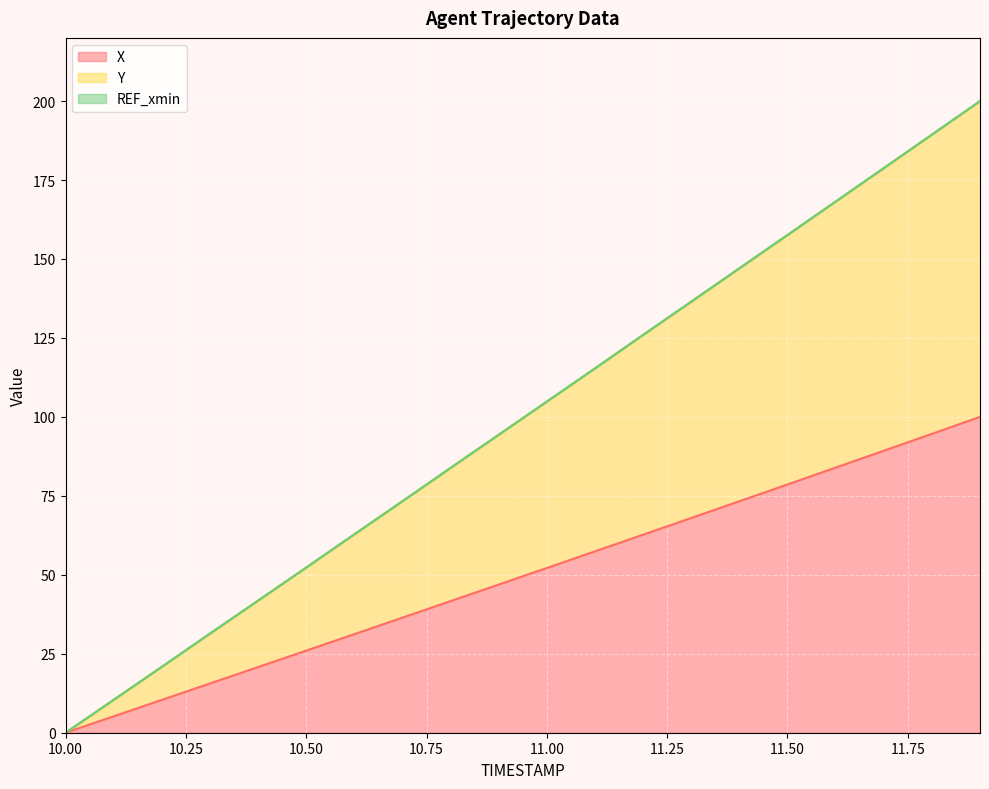

What is the difference between the highest and lowest values at 10.4?

21.1